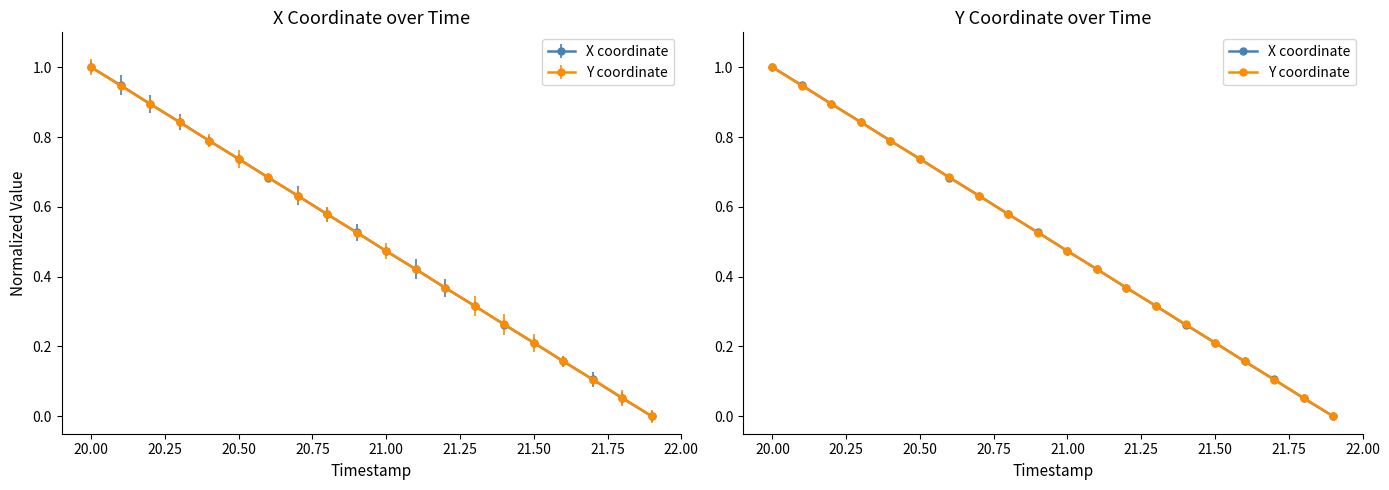

Is this an area chart (filled region under the line)?

No